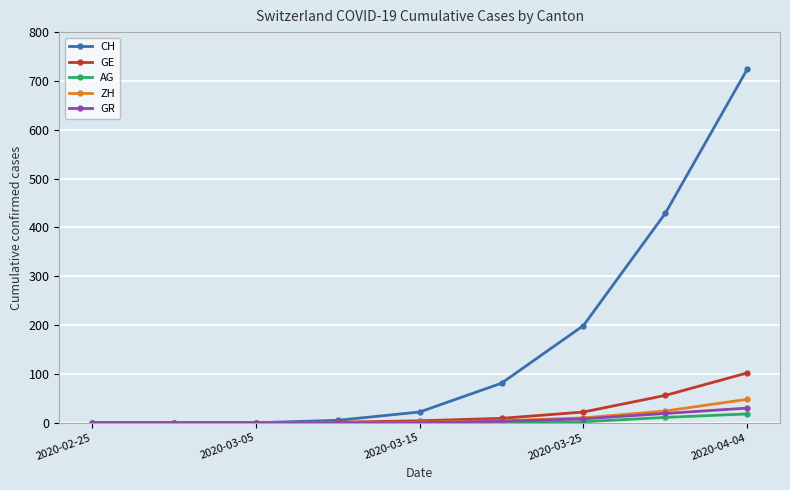

Which series has the largest total across all categories?

CH